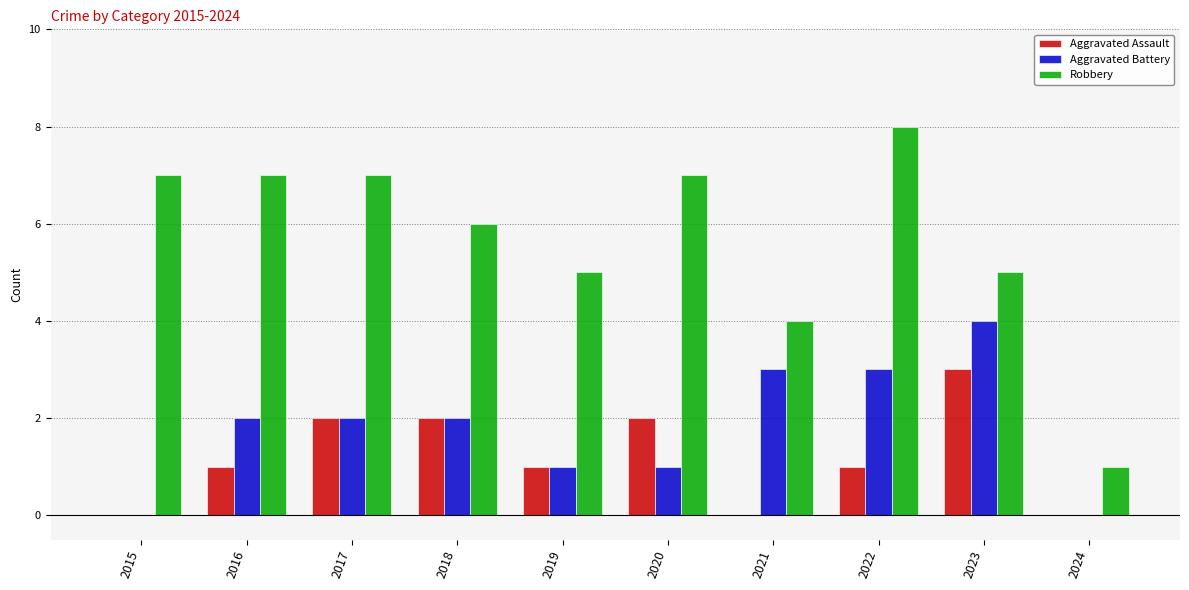

Which series has the largest range (max minus min)?

Robbery